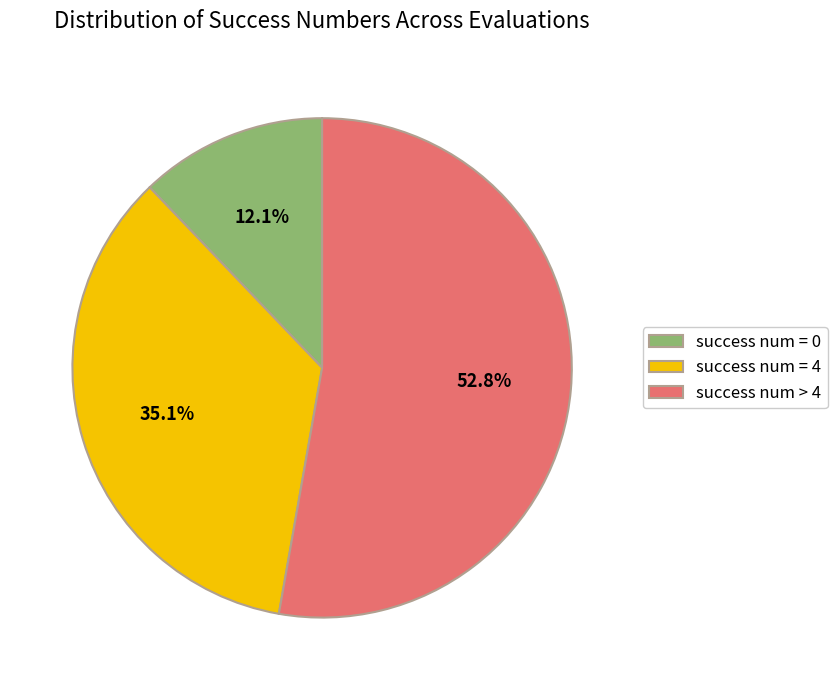

Do success num > 4 and success num = 0 together represent more than half of the pie?

Yes